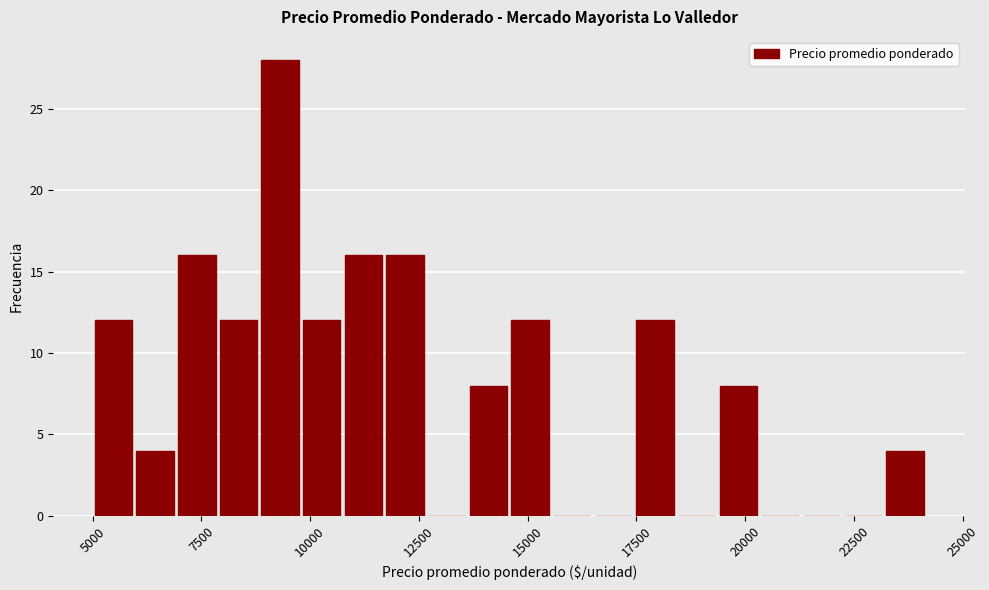

Read against the x-axis, roughly where is the centre of the tallest bar?

9500